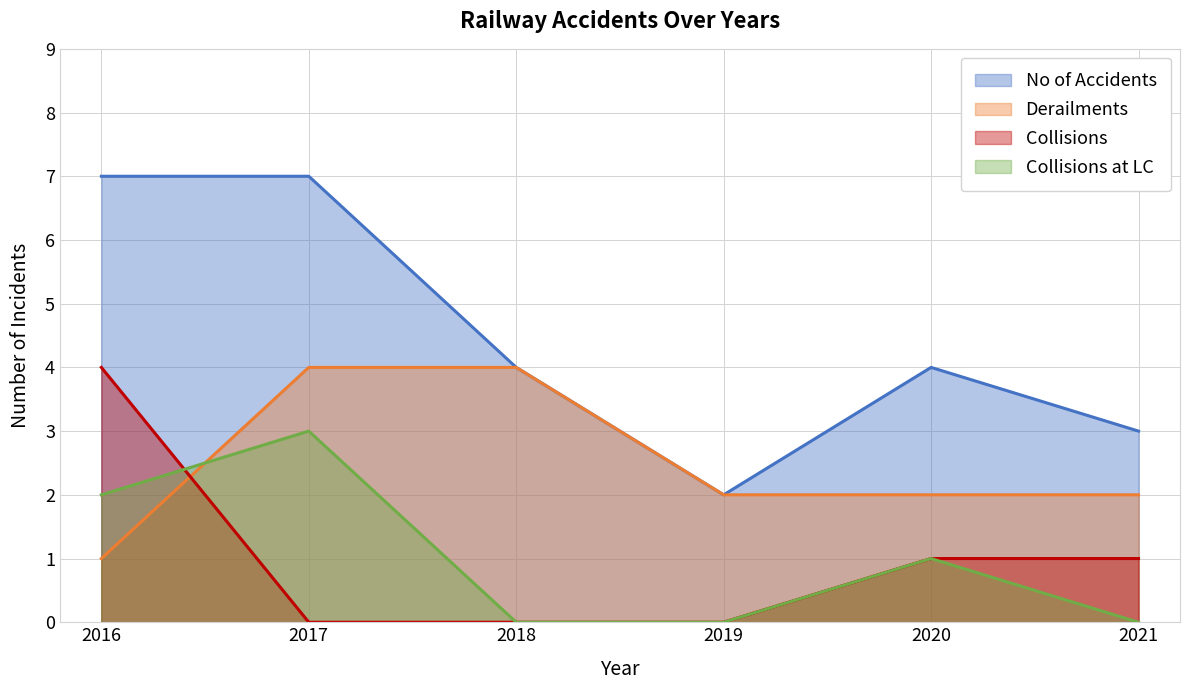

Which series has the largest range (max minus min)?

No of Accidents